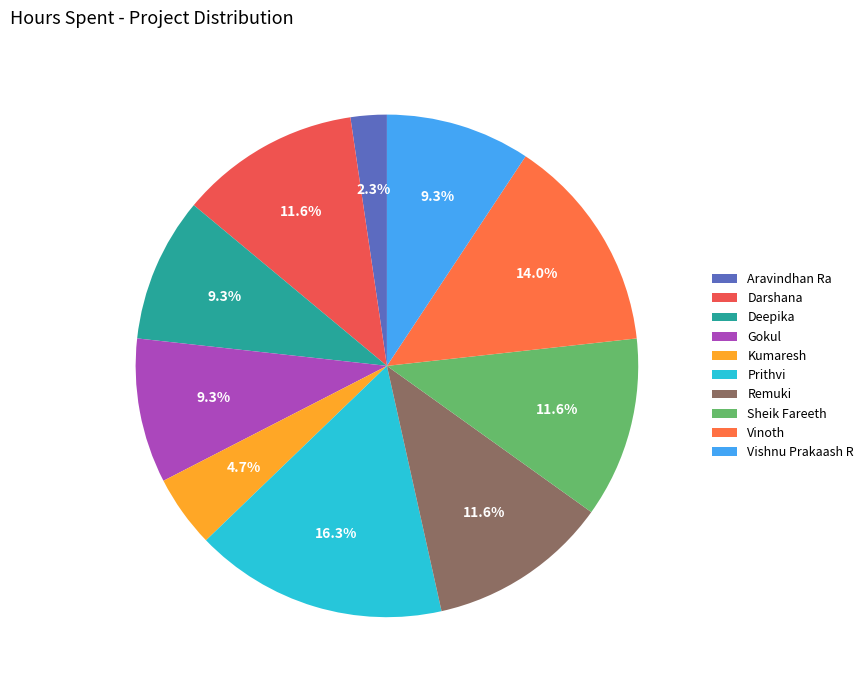

To the nearest percent, what is the combined percentage of Aravindhan Ra and Deepika?

12%